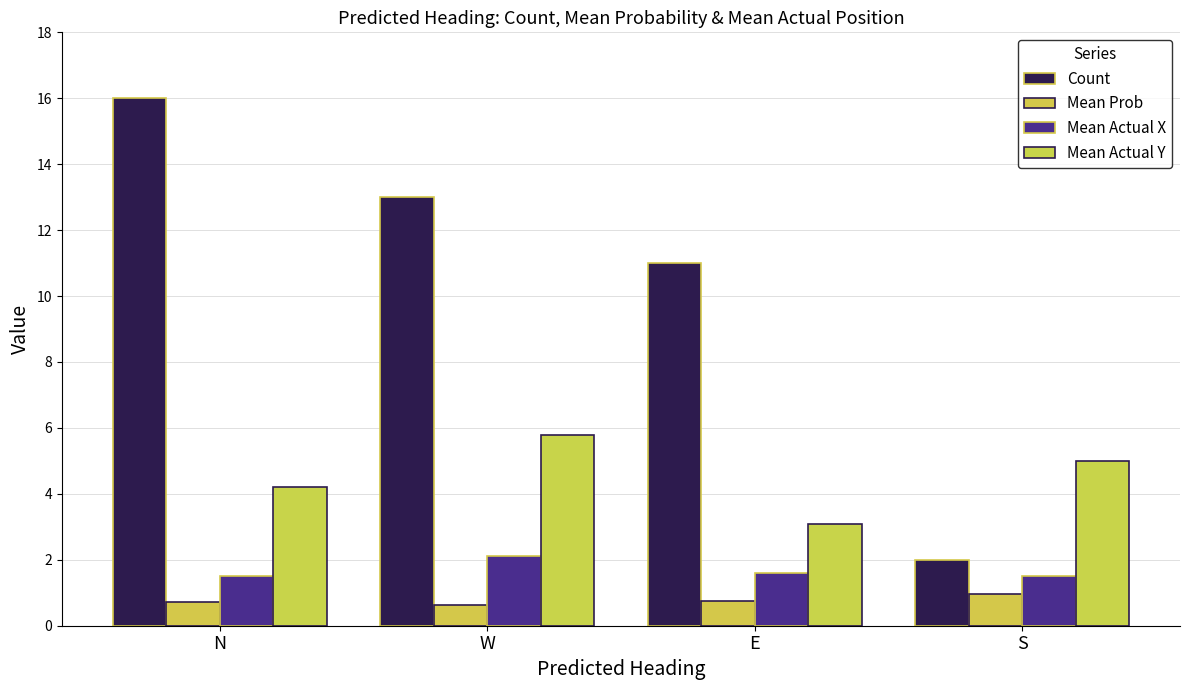

How many values in the Count series are below 13?

2